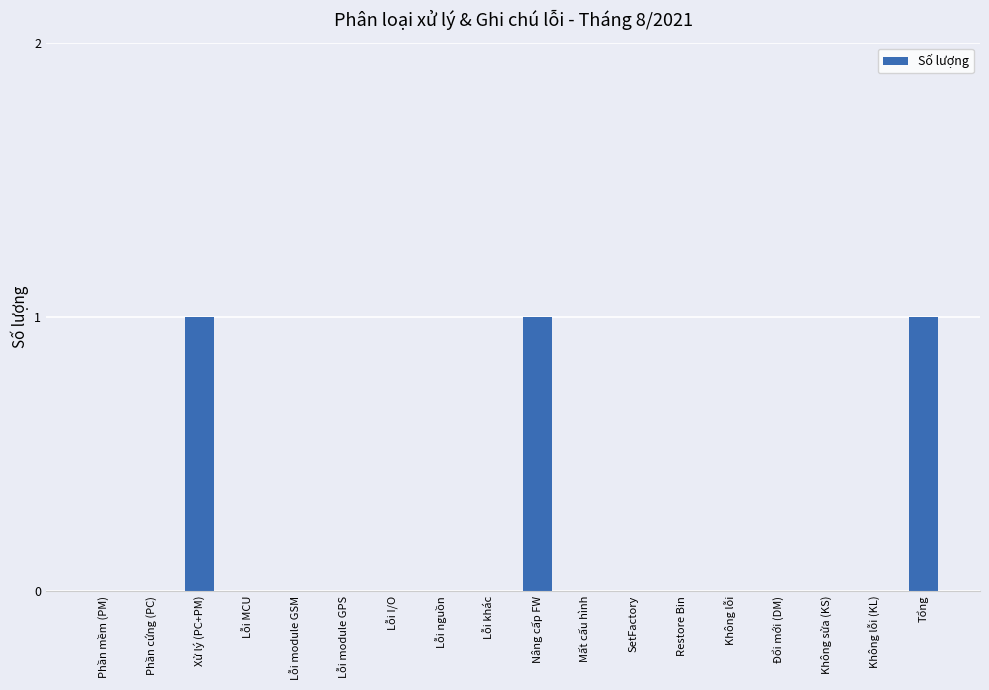

The chart shows a value of 1 at Nâng cấp FW. True or false?

True